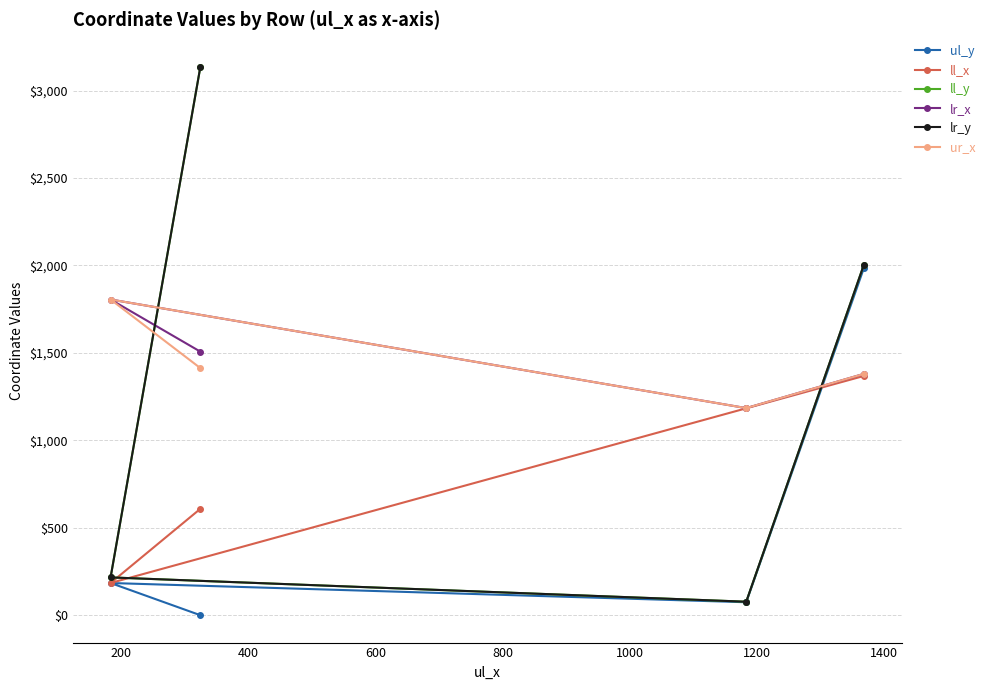

At which category does ur_x reach its first local peak?

200